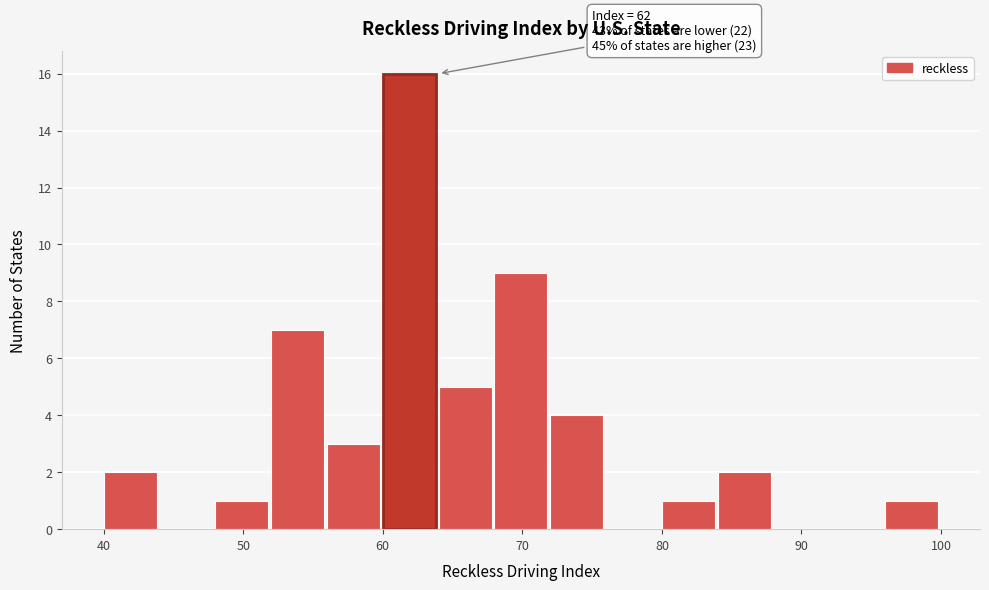

Over which range of the x-axis is the bar tallest?

60 to 64